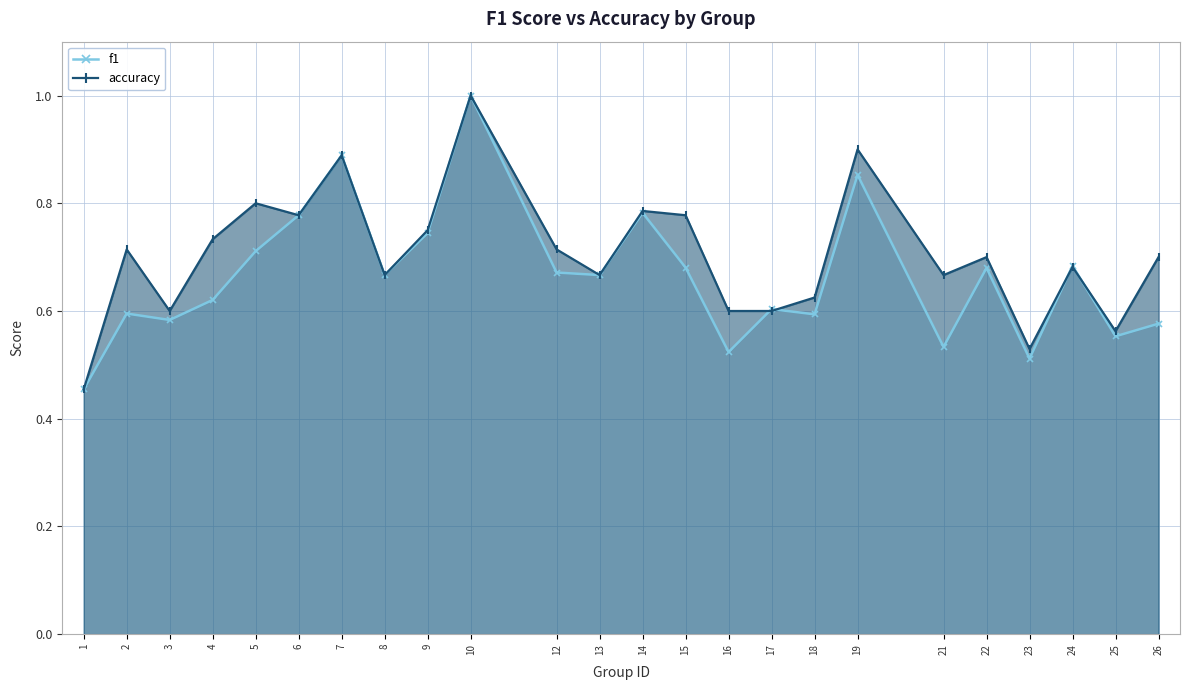

What is the minimum value shown in the chart?

0.5